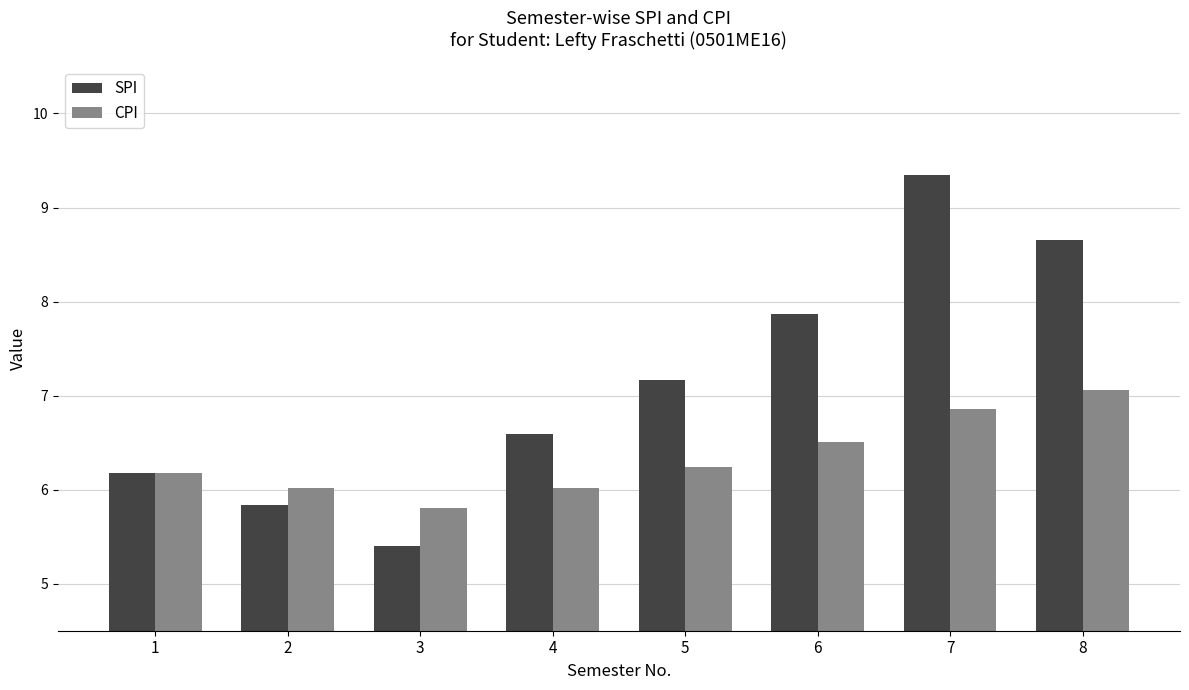

List the series in order of their overall mean, lowest first.

CPI, SPI